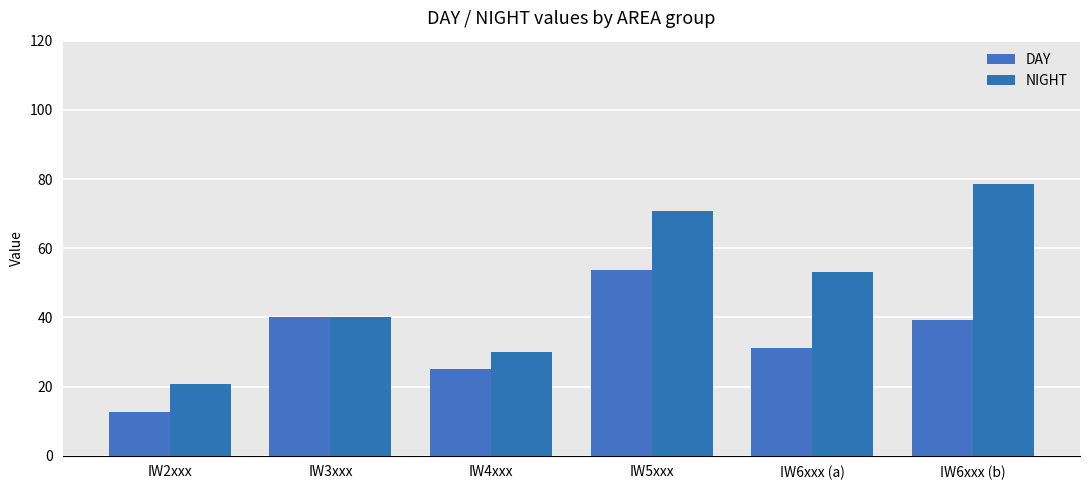

What is the sum of all DAY values?

201.4